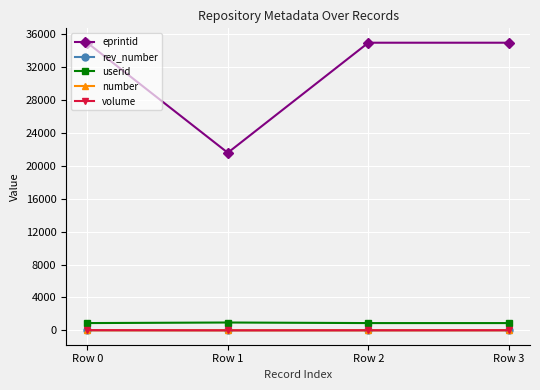

How many interior local valleys does the eprintid series have?

1